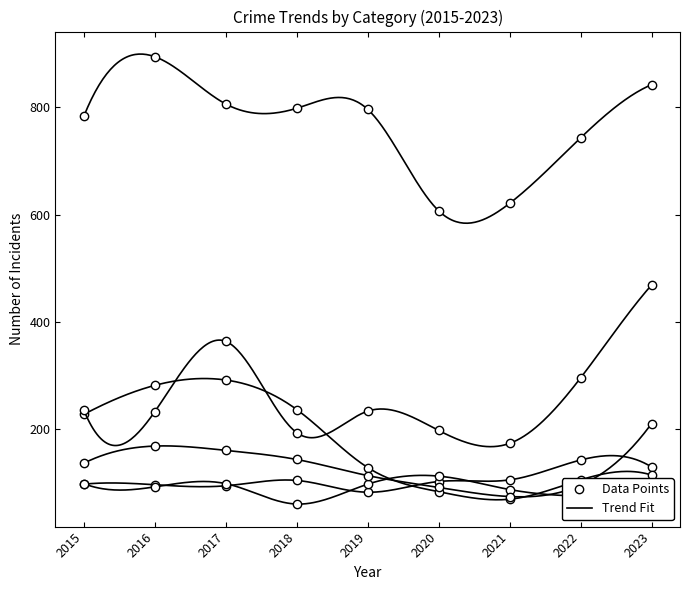

Between which two adjacent categories do Aggravated Assault and Robbery first intersect?

2019 and 2020